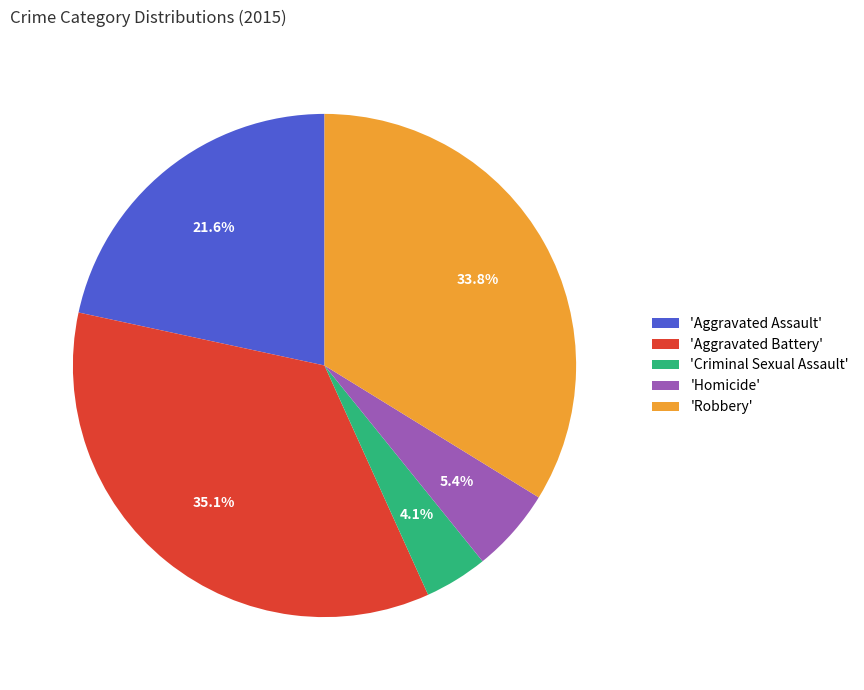

Which has a higher value, 'Aggravated Battery' or 'Robbery'?

'Aggravated Battery'